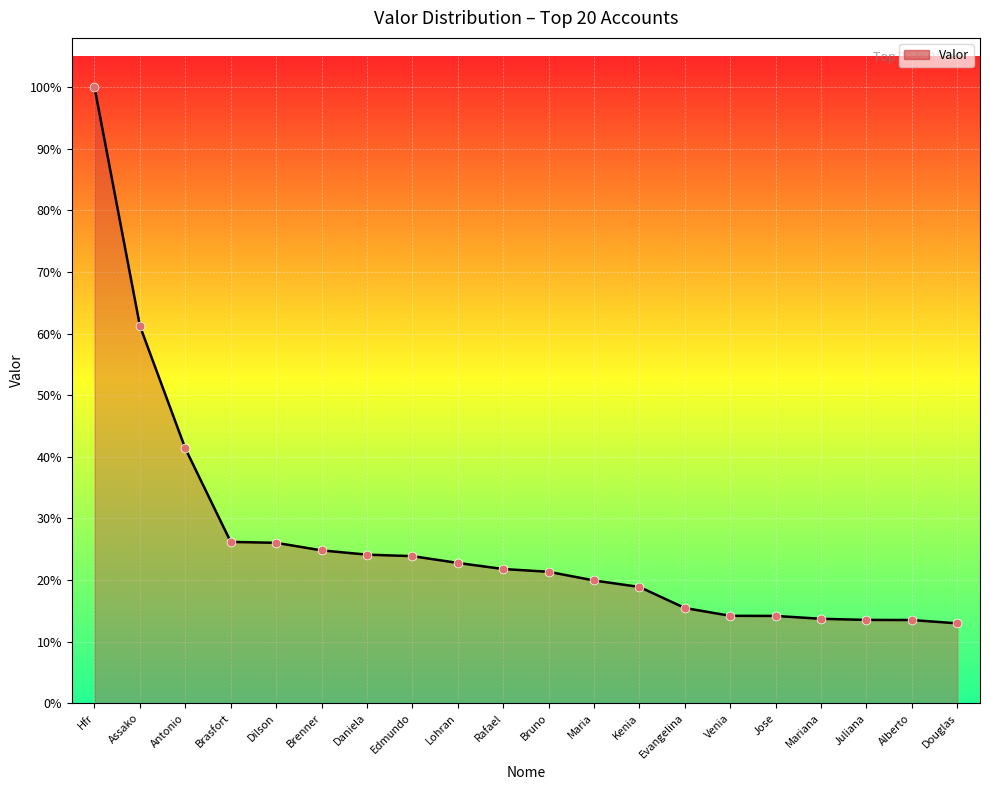

Approximately how many times larger is the value at Kenia compared to Jose?

1.3